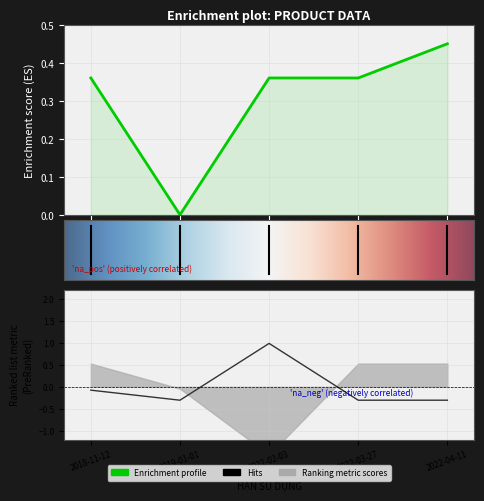

True or false: GIÁ NHẬP has more than 2 interior local peaks.

False